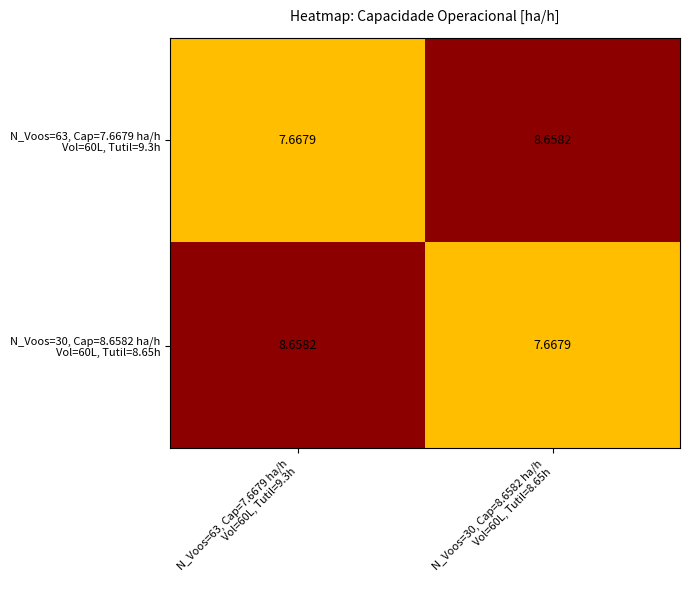

Count the number of data series in this chart.

2